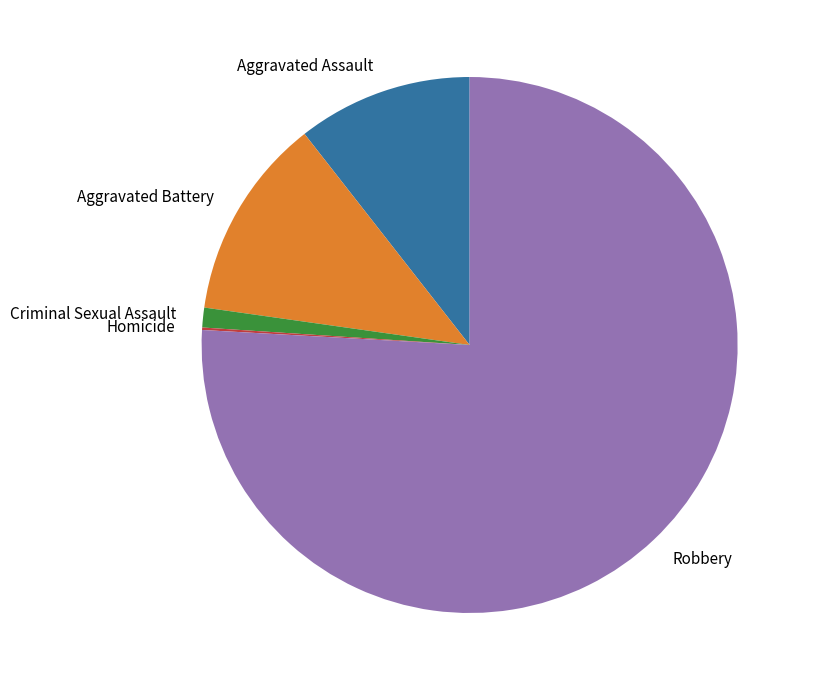

What is the majority slice?

Robbery